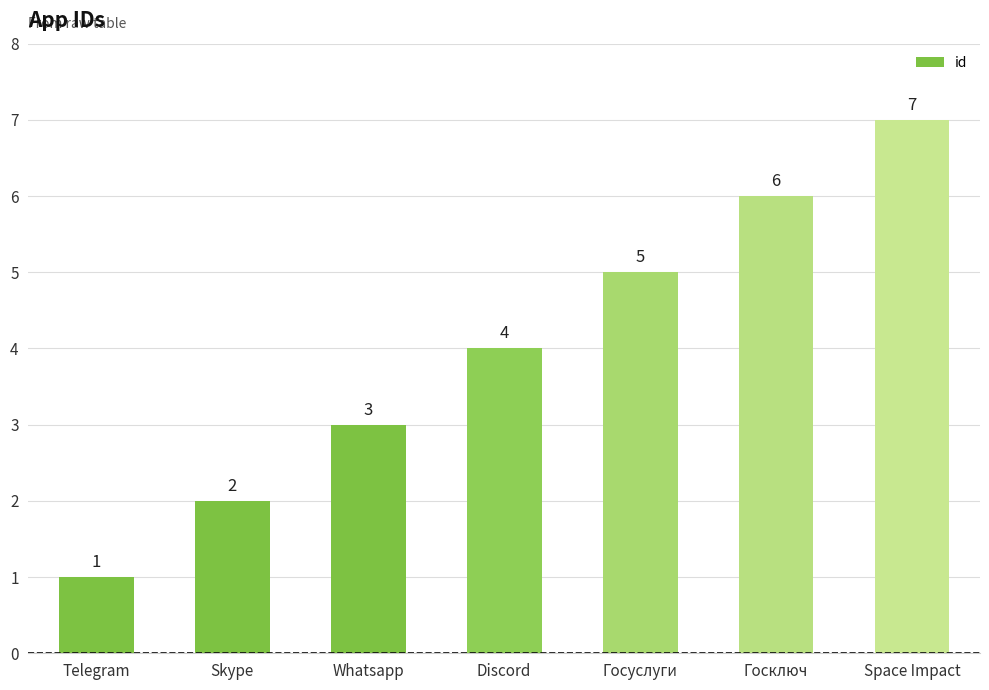

The value at Telegram is 1. True or false?

True